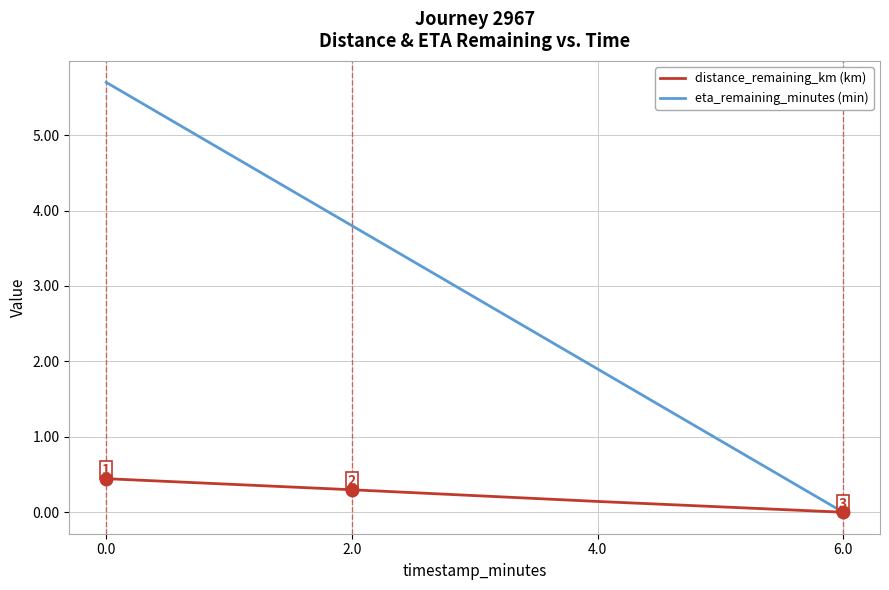

Count the distance_remaining_km (km) values in the range 0 to 1.

4